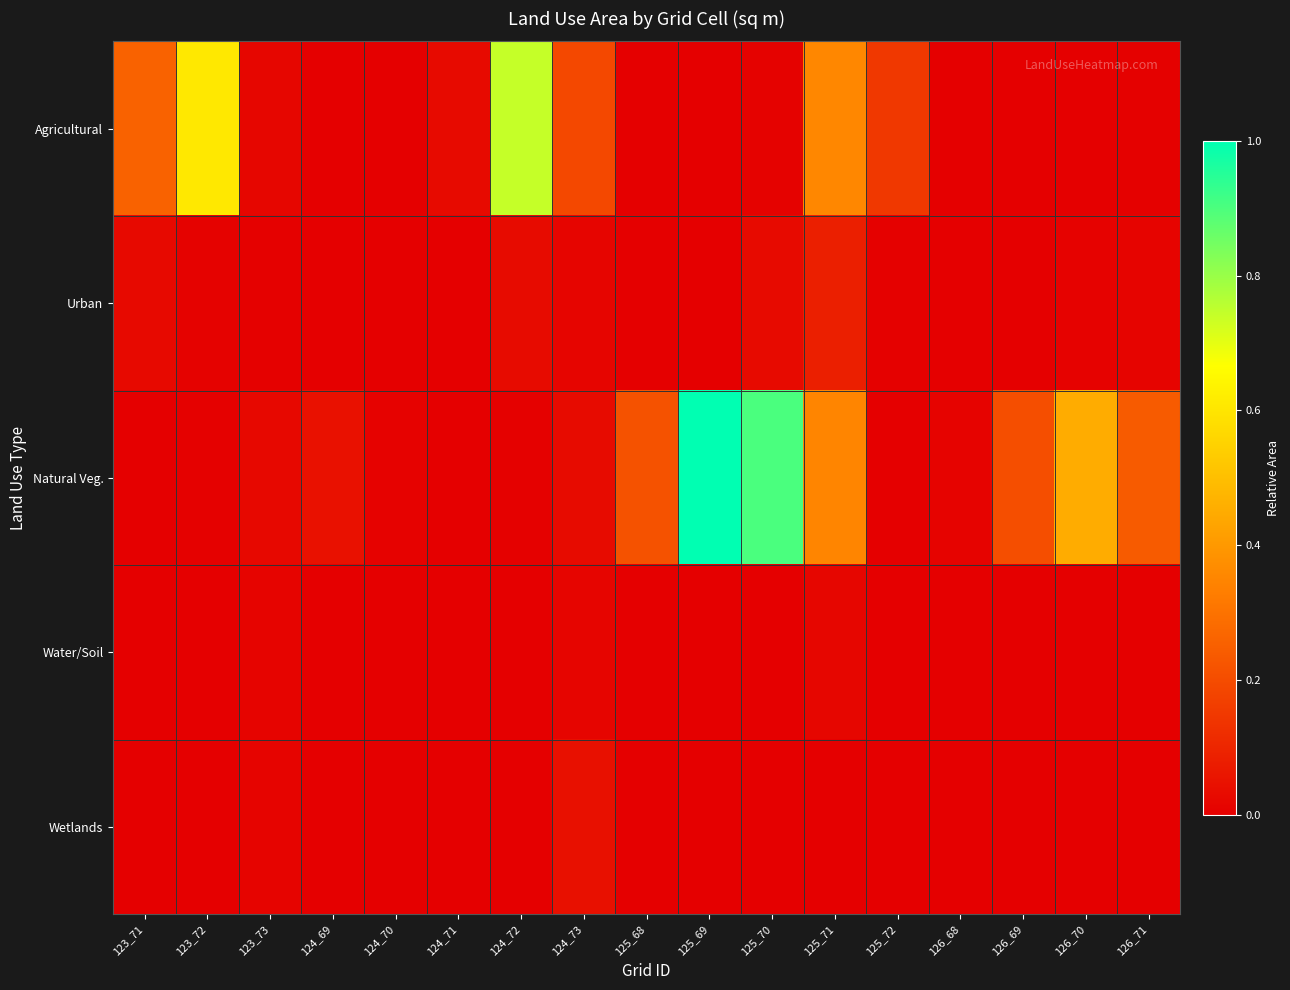

Rank the series by their maximum value, from highest to lowest.

Natural Veg., Agricultural, Urban, Wetlands, Water/Soil